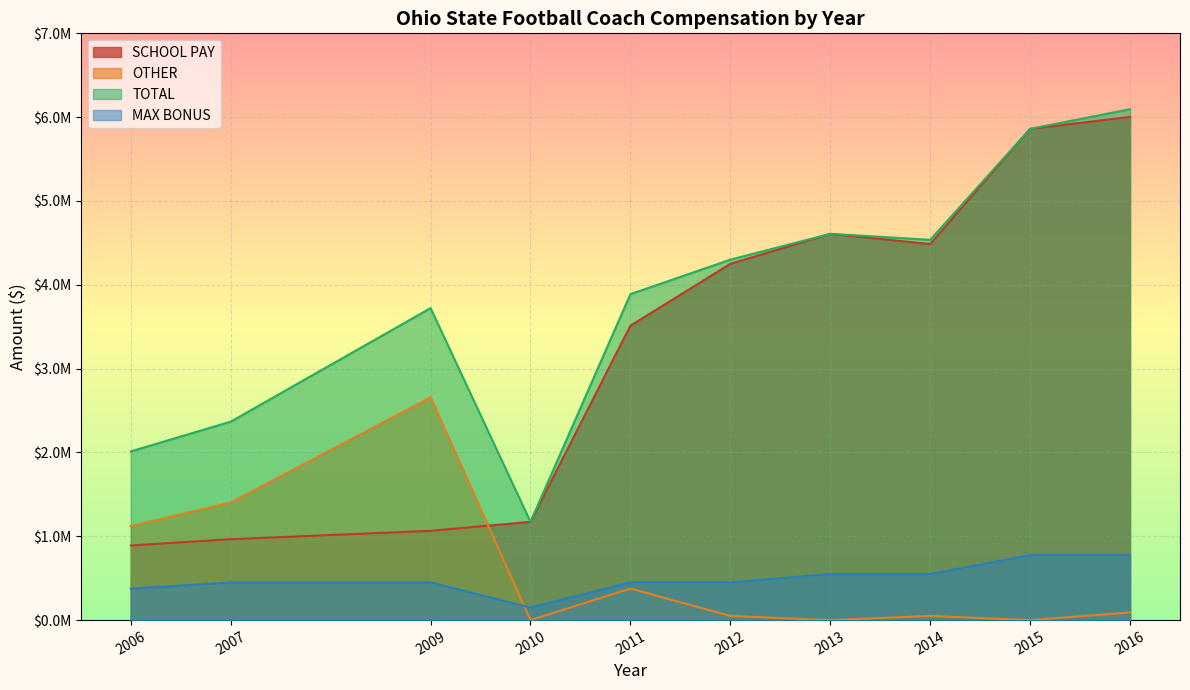

Rank the series by their maximum value, from lowest to highest.

MAX BONUS, OTHER, SCHOOL PAY, TOTAL